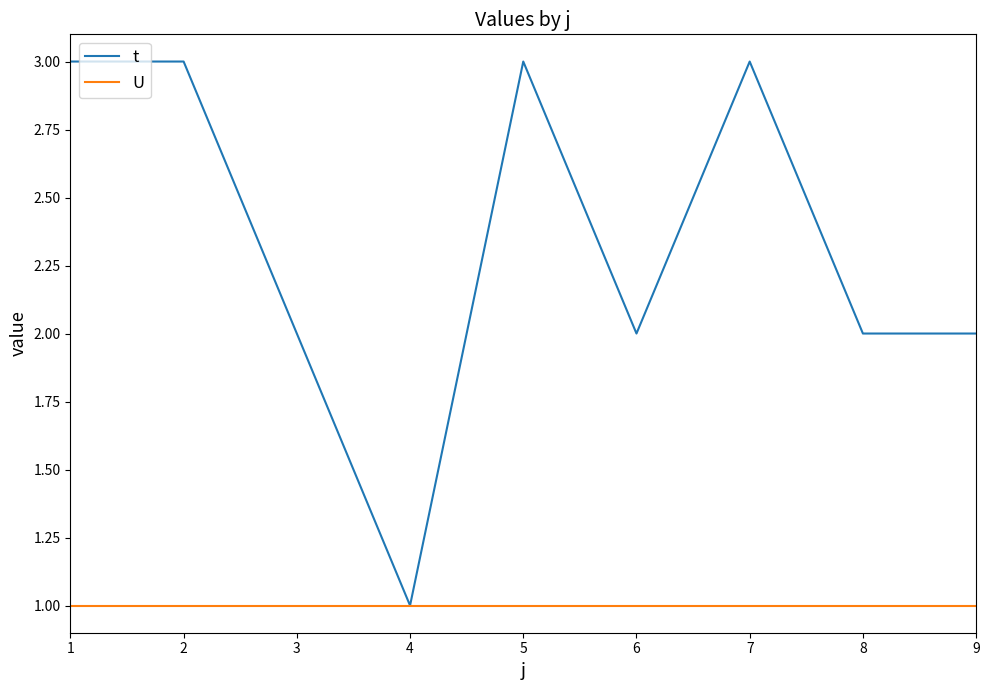

Which series has the largest total across all categories?

t